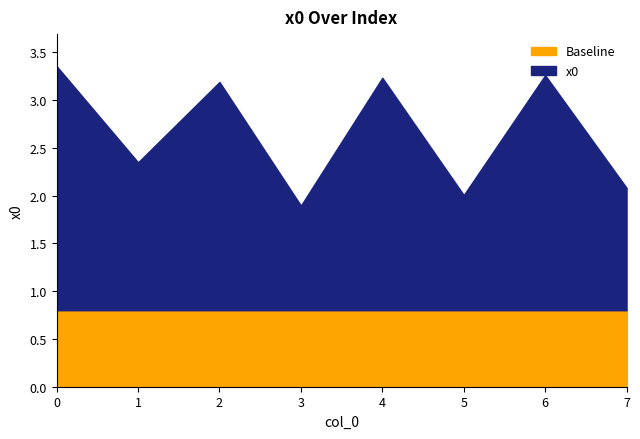

How many data points are less than 2?

4